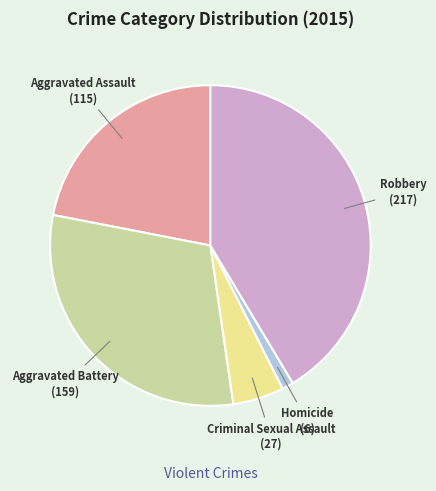

Is there any slice that represents more than half of the pie?

No